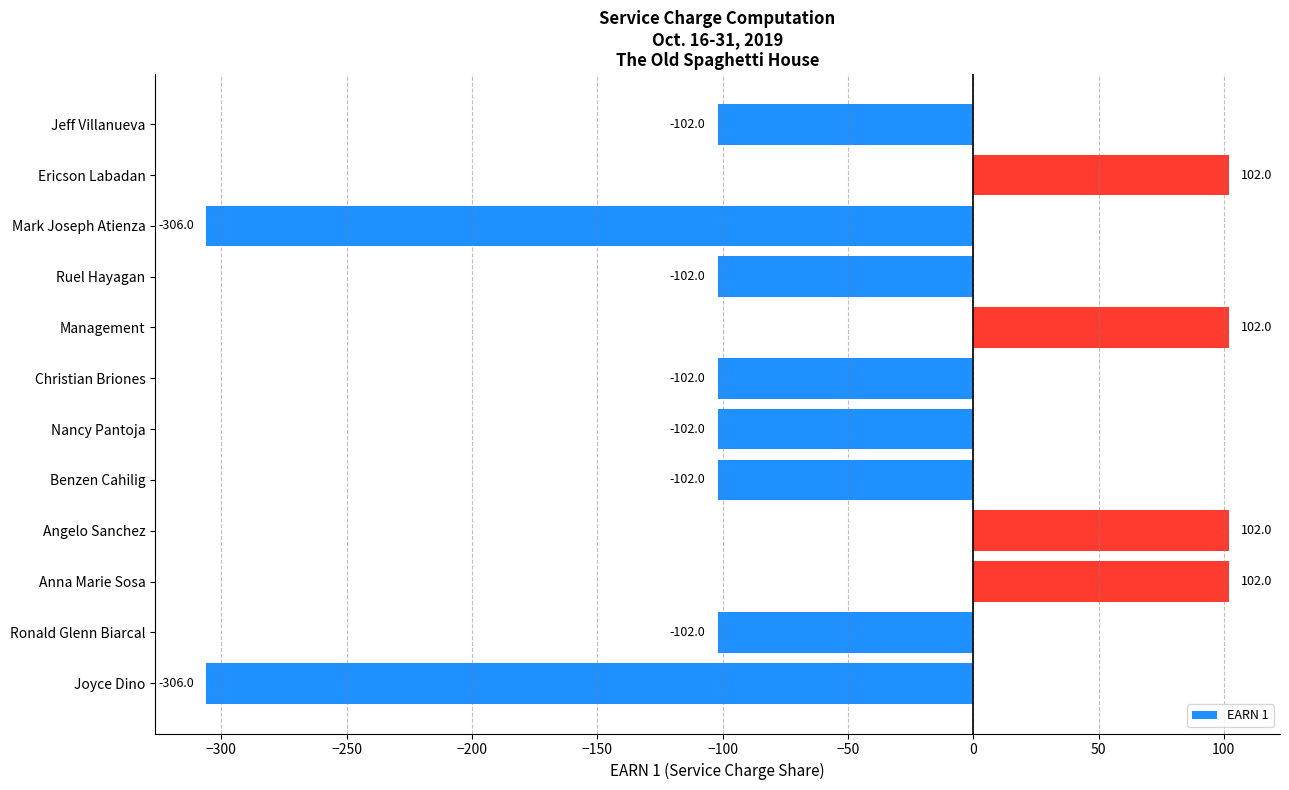

What is the minimum value shown in the chart?

-306